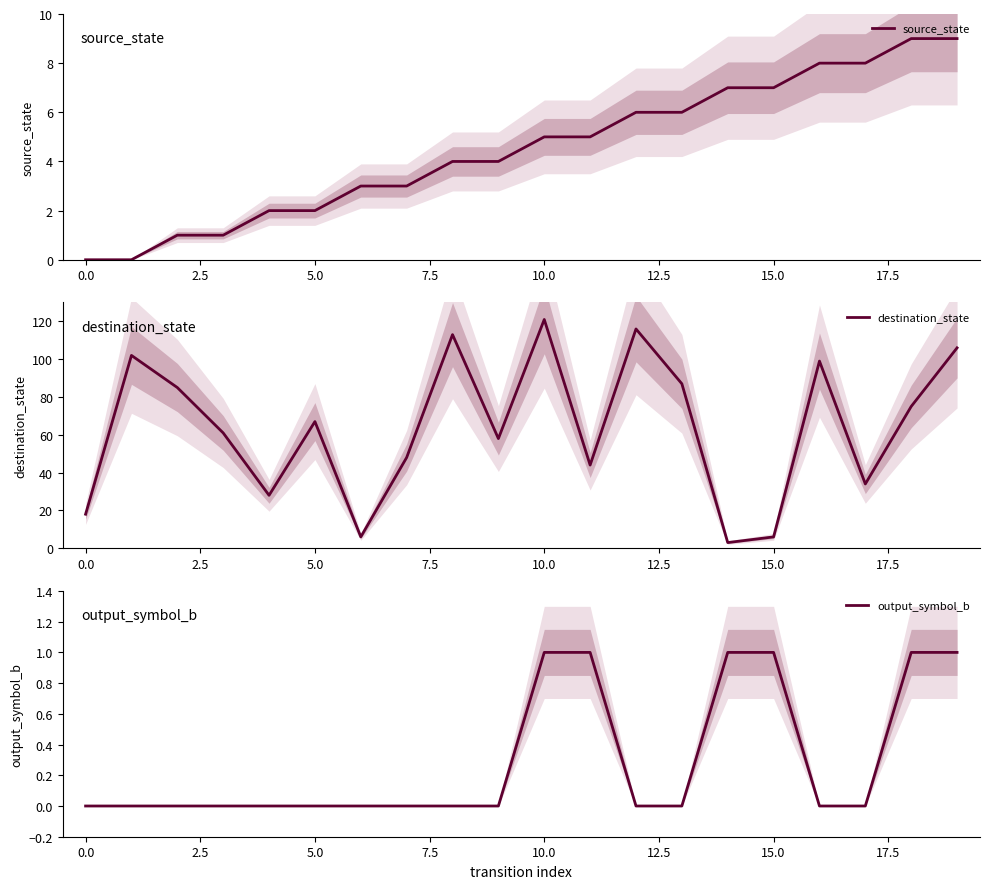

Does the chart have visible grid lines?

No